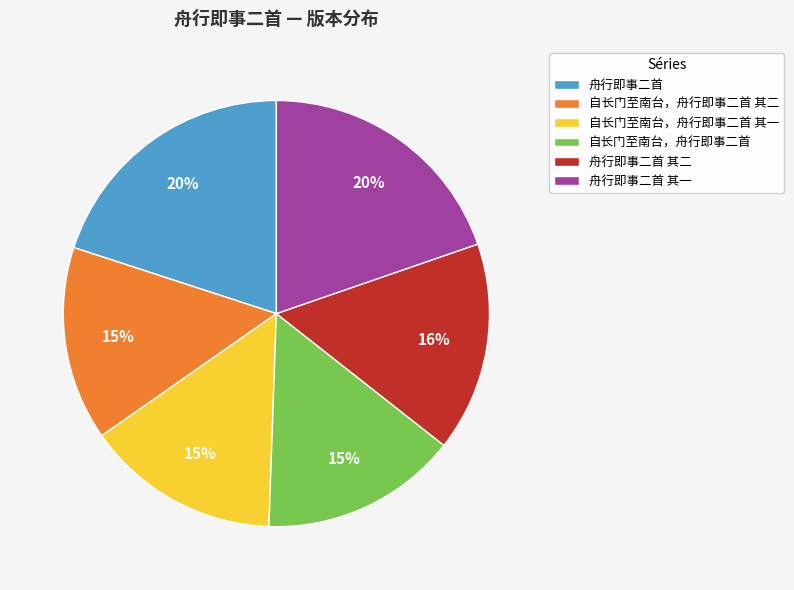

To the nearest percent, what is the difference between the 舟行即事二首 其二 and 自长门至南台，舟行即事二首 slice percentages?

1%